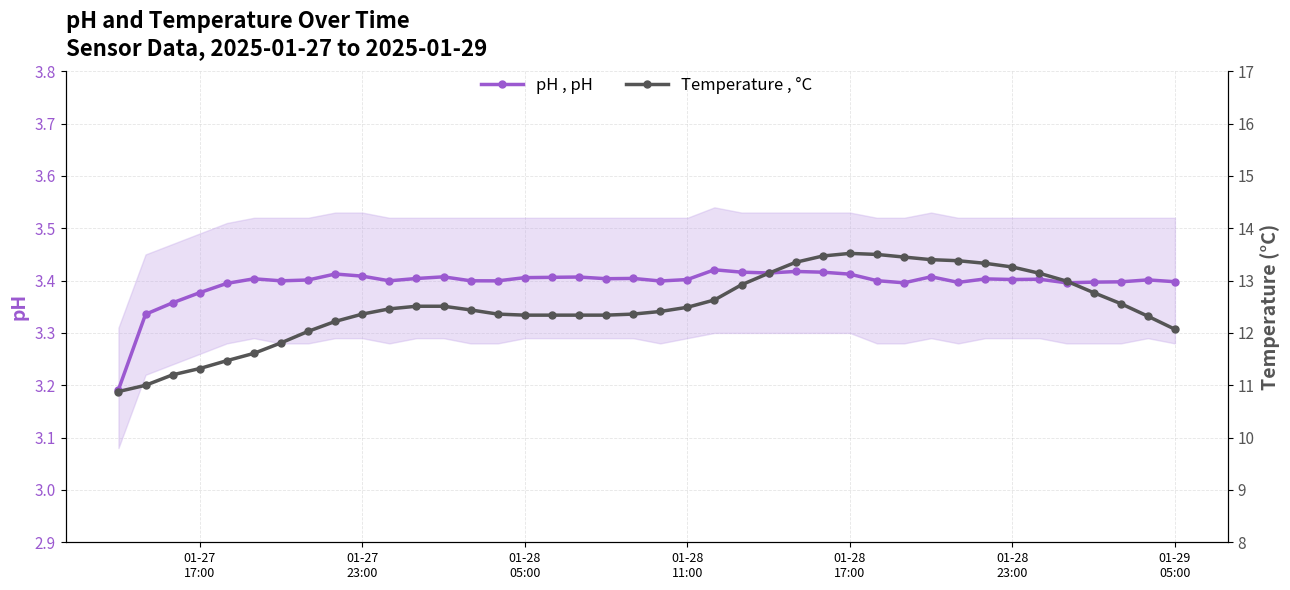

What is the value of the Temperature , °C point at the 17th from the left?

12.3